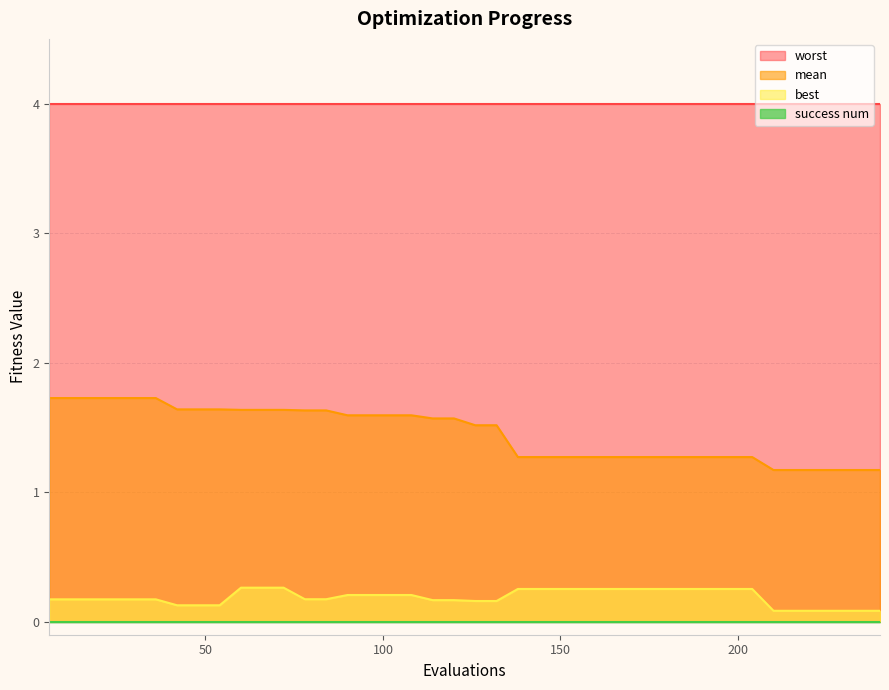

Which series has the largest total across all categories?

worst